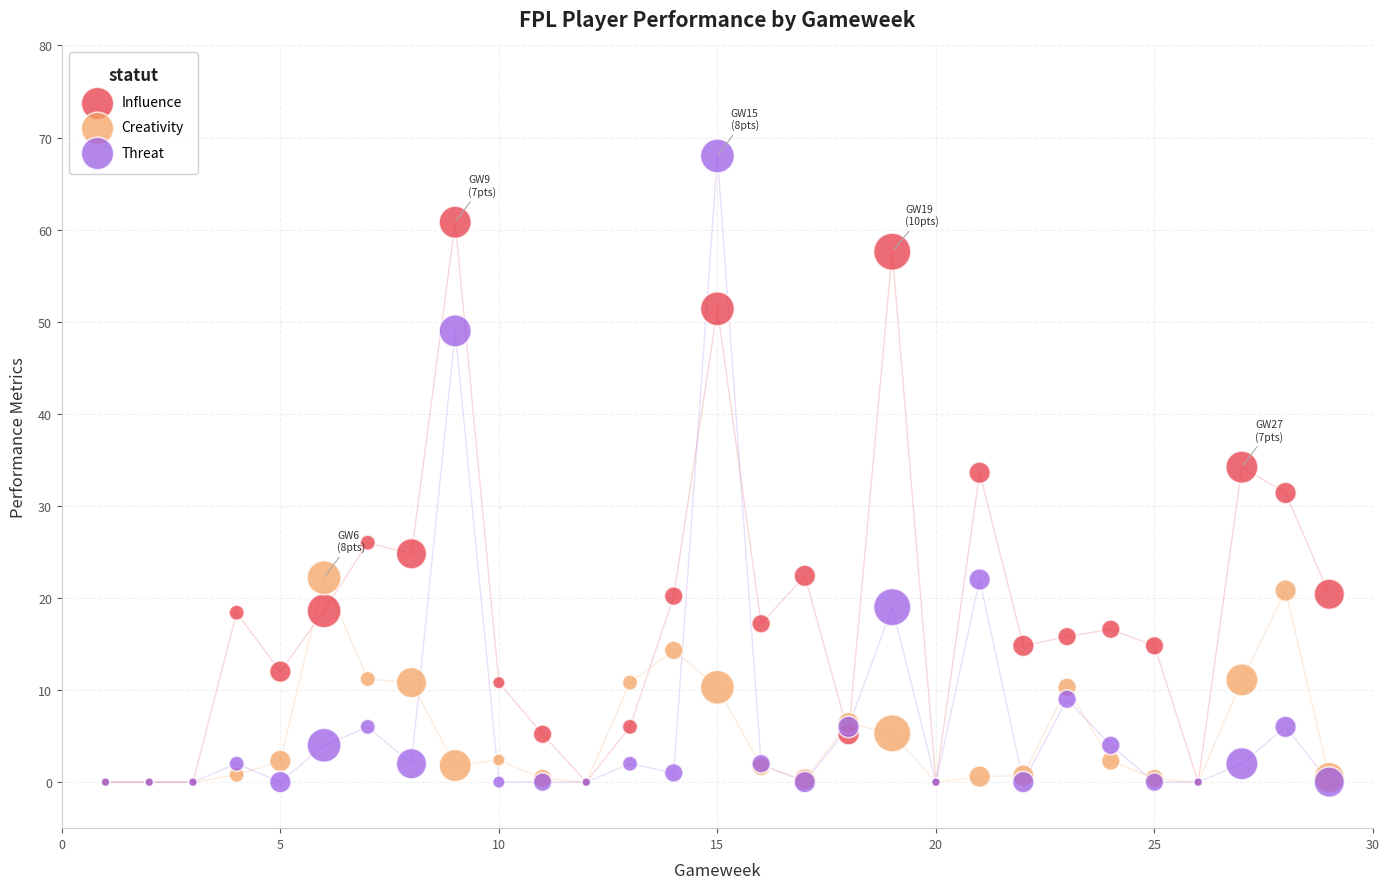

Which series reaches the maximum Y coordinate?

Threat